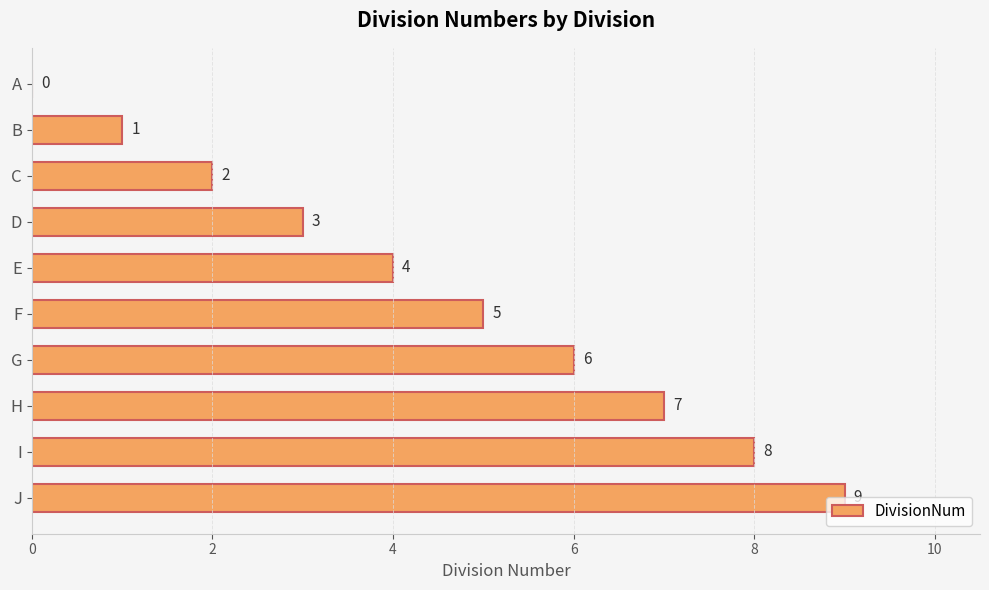

What is the greatest value displayed?

9